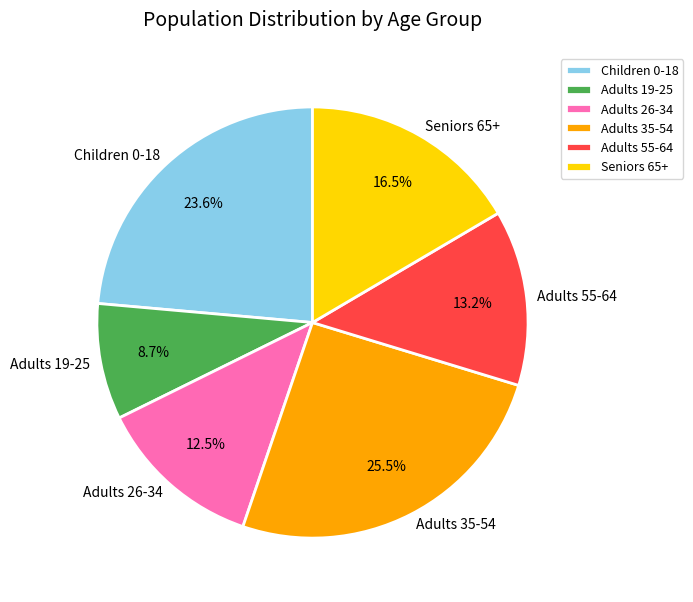

Rank the categories by value from highest to lowest.

Adults 35-54, Children 0-18, Seniors 65+, Adults 55-64, Adults 26-34, Adults 19-25